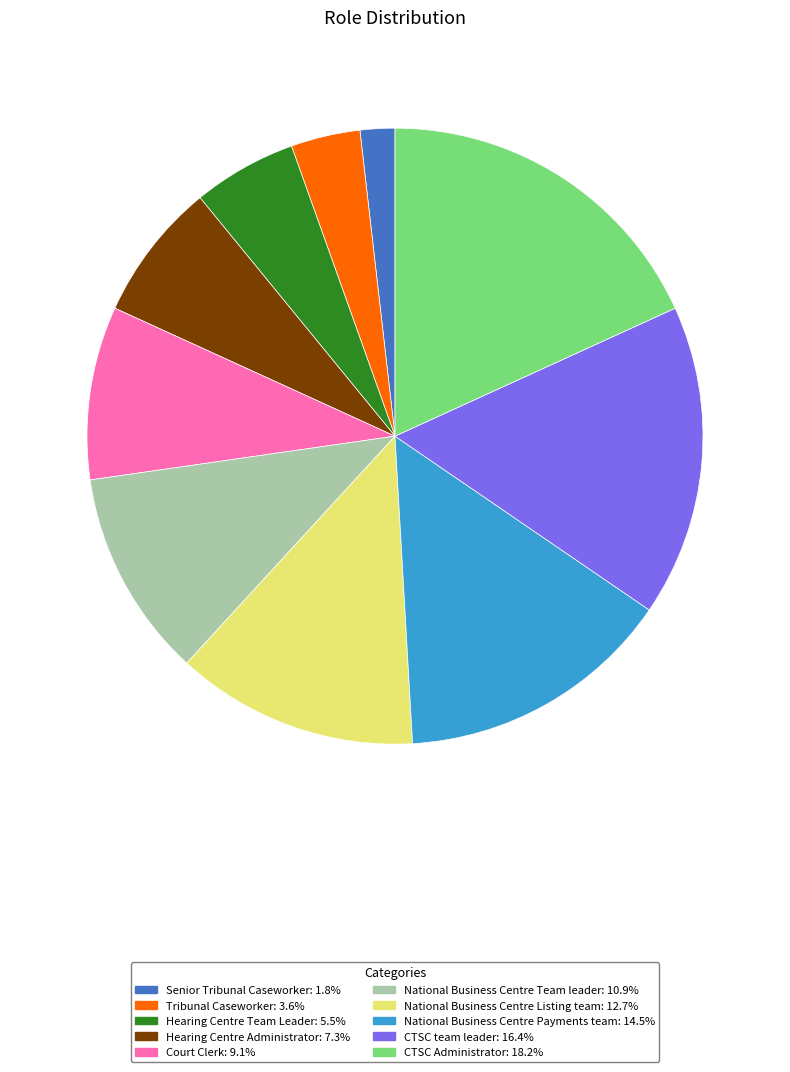

Approximately how many times larger is the value at Court Clerk compared to CTSC Administrator?

0.5